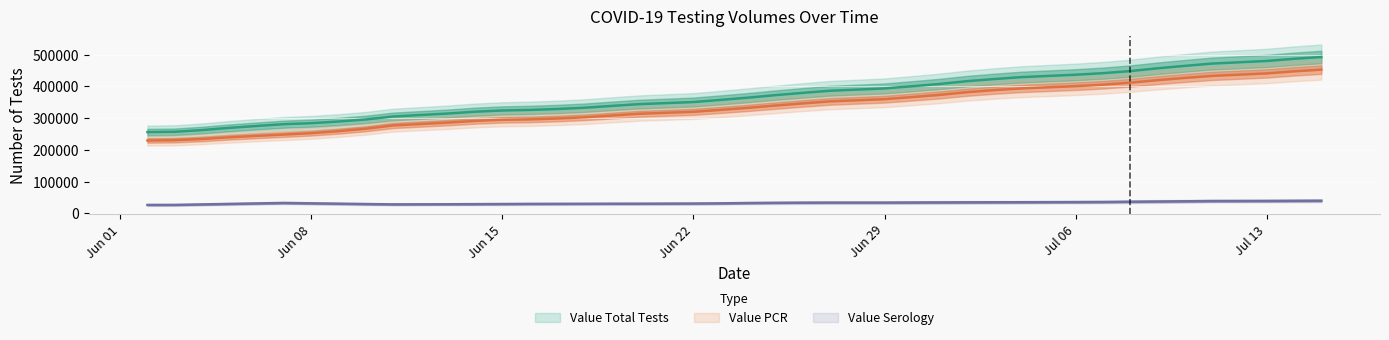

Which series has the largest total across all categories?

Value Total Tests